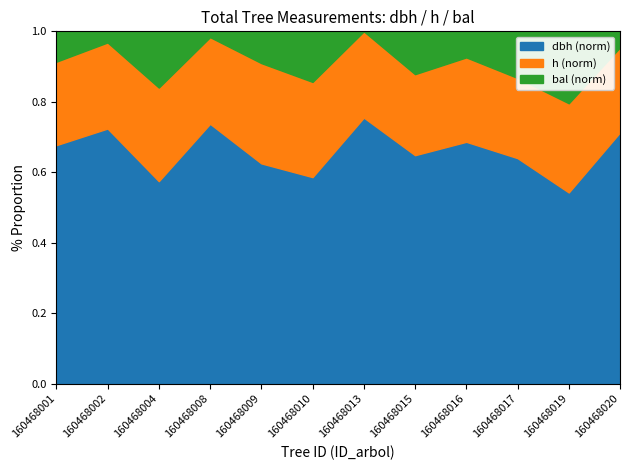

List the labels in order of bal value, largest first.

160468019, 160468017, 160468015, 160468004, 160468010, 160468001, 160468016, 160468009, 160468020, 160468002, 160468008, 160468013